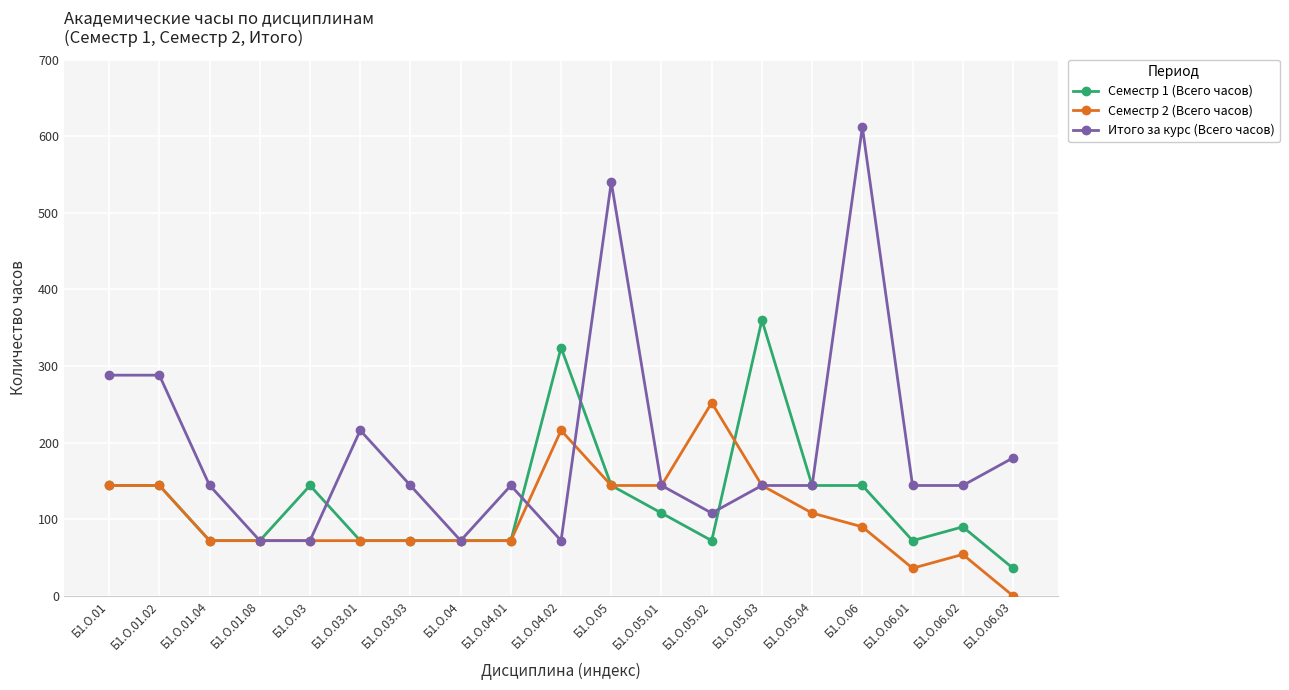

What is the difference between the Семестр 1 (Всего часов) values at Б1.О.01 and Б1.О.04?

72